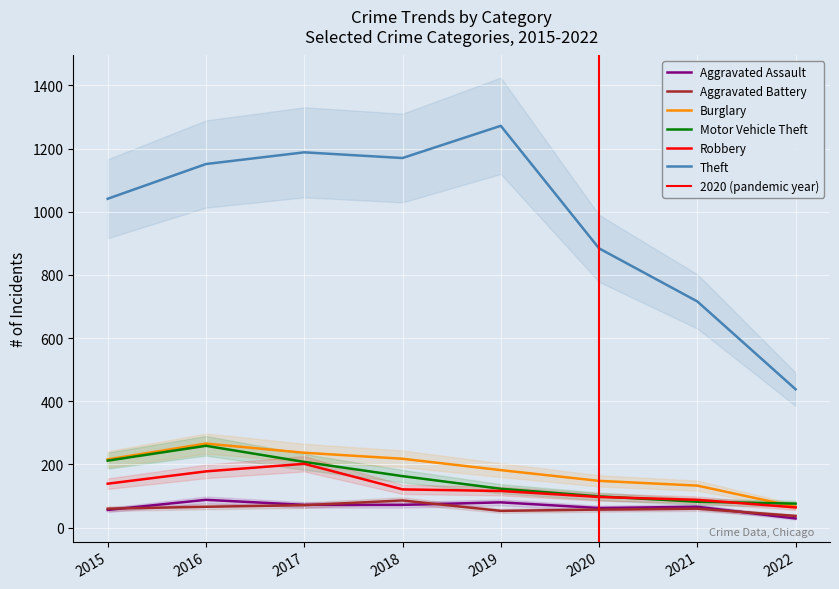

Is the value of Aggravated Assault at 2022 greater than the value of Aggravated Battery at 2021?

No